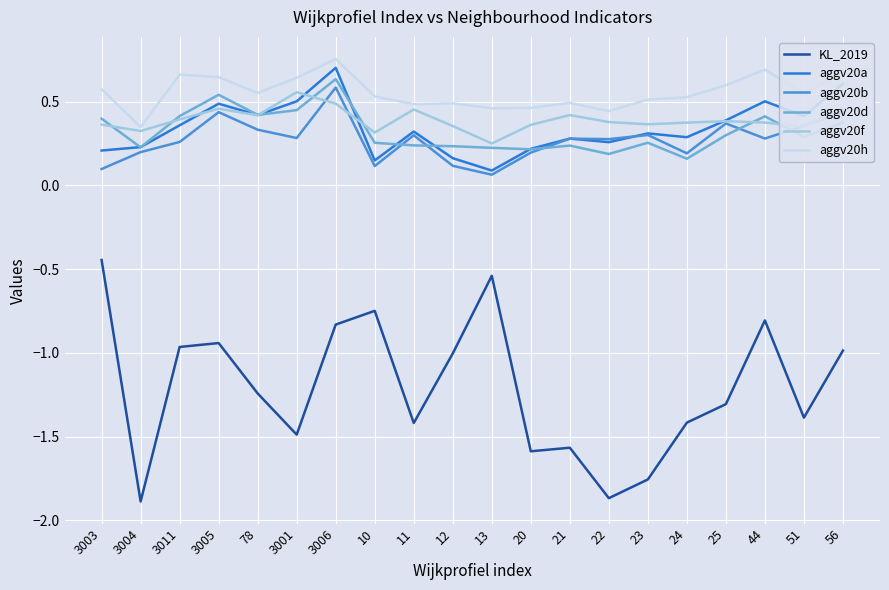

Where is aggv20h nearest to the value 0?

3004